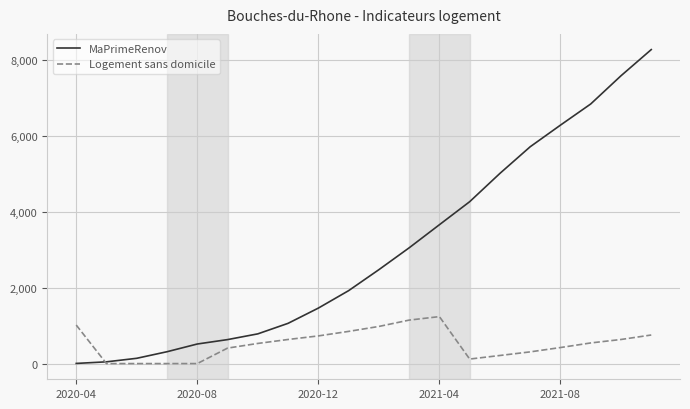

List the series in order of their overall mean, lowest first.

Logement sans domicile, MaPrimeRenov